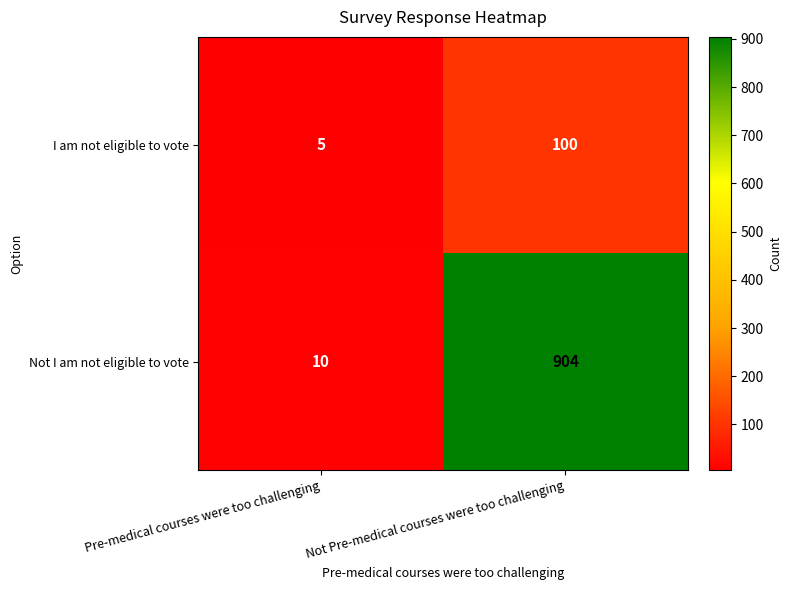

Which series changed the most between Pre-medical courses were too challenging and Not Pre-medical courses were too challenging?

Not I am not eligible to vote